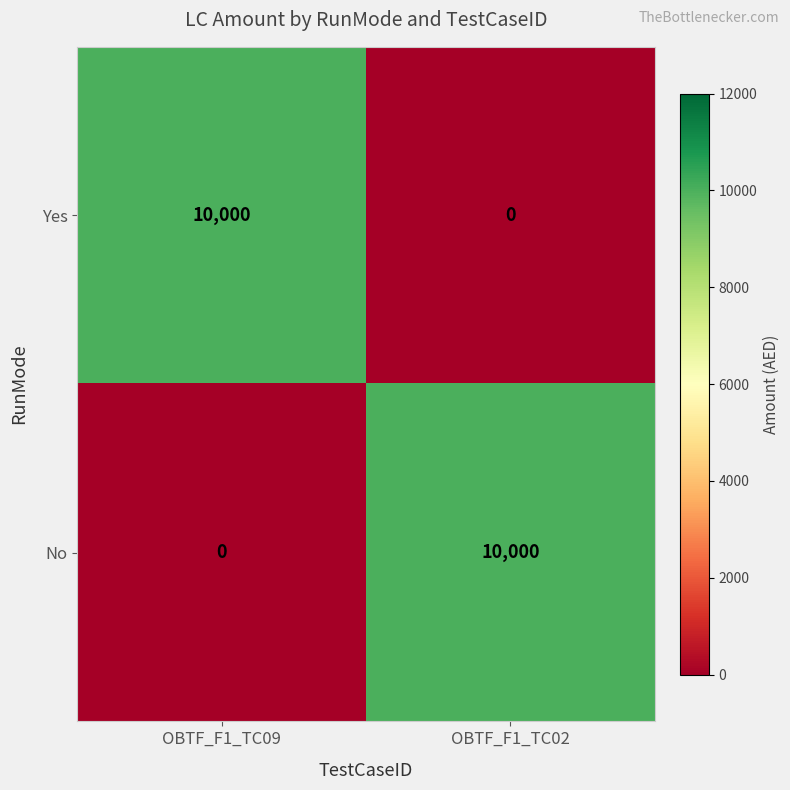

What is the spread (max minus min) of values at OBTF_F1_TC09?

10000